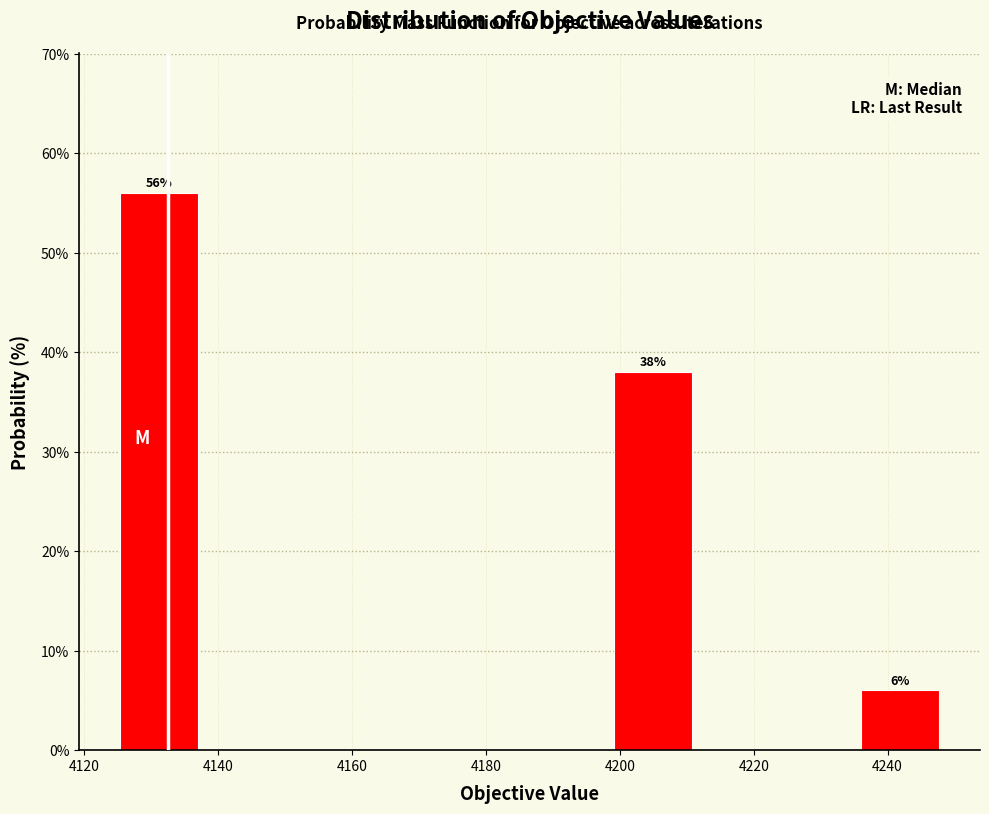

Which range on the x-axis has the tallest bar?

4126 to 4138